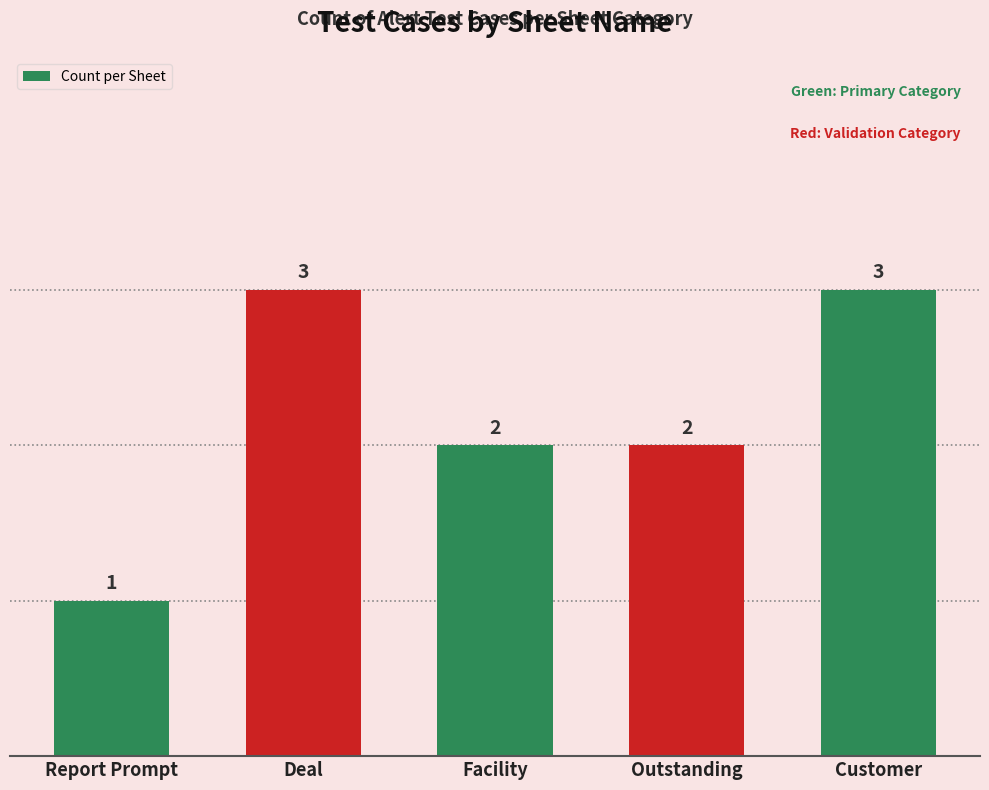

The chart shows a value of 3 at Facility. True or false?

False